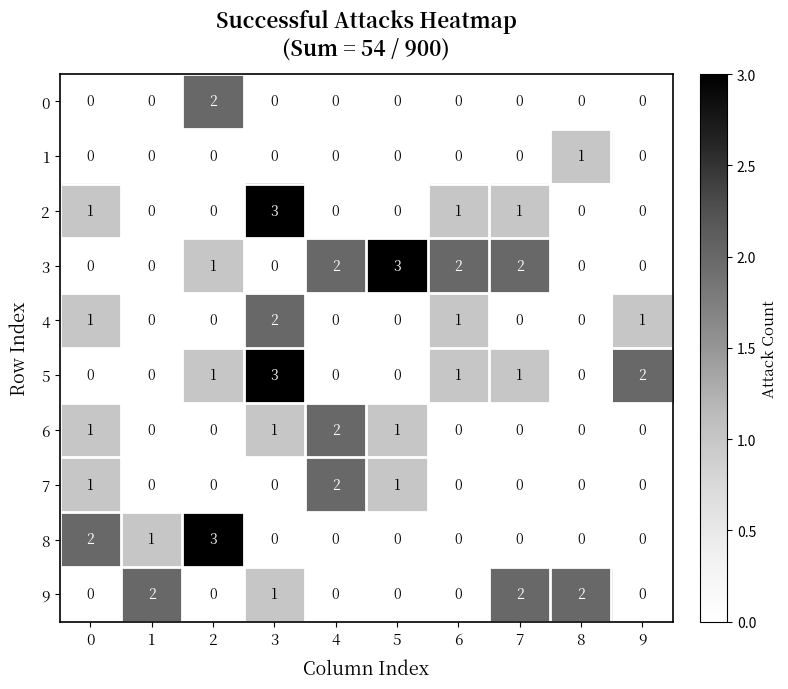

Which series changed the most between 0 and 1?

9